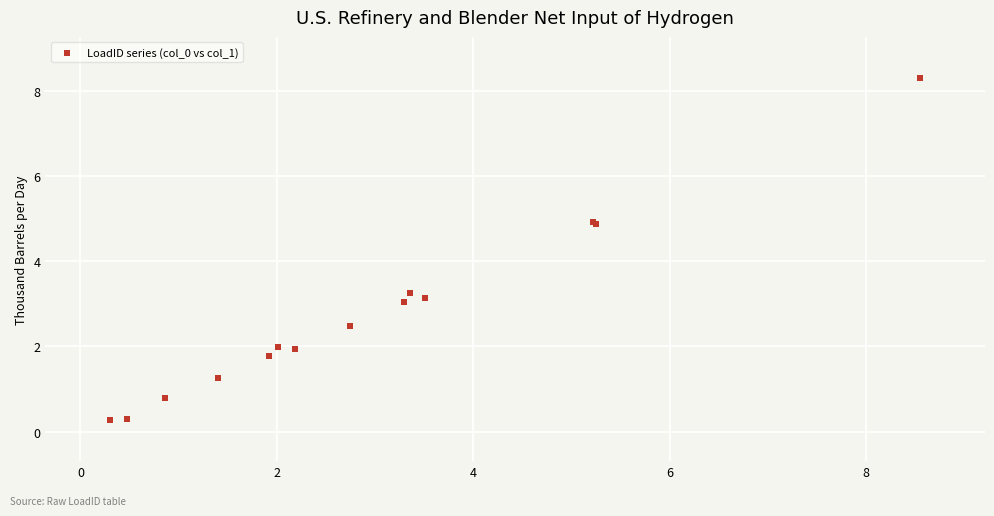

What Y value in the scatter plot is closest to 4?

3.2